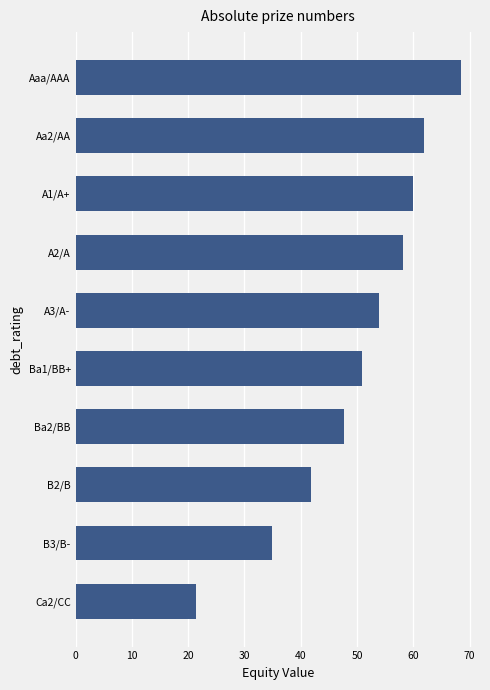

Reading top to bottom, extract all data points from this chart.

Aaa/AAA=68.4	Aa2/AA=61.9	A1/A+=60.0	A2/A=58.1	A3/A-=53.9	Ba1/BB+=50.8	Ba2/BB=47.7	B2/B=41.8	B3/B-=34.9	Ca2/CC=21.5